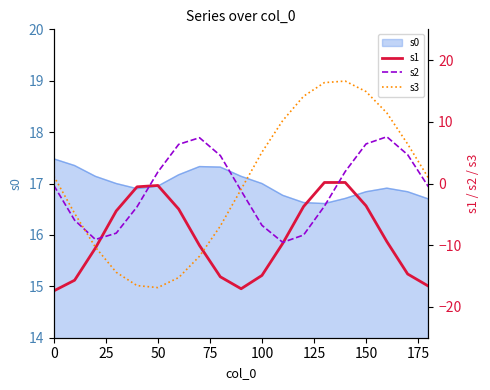

What is the difference between the second highest and minimum values in the s1 series?

17.6